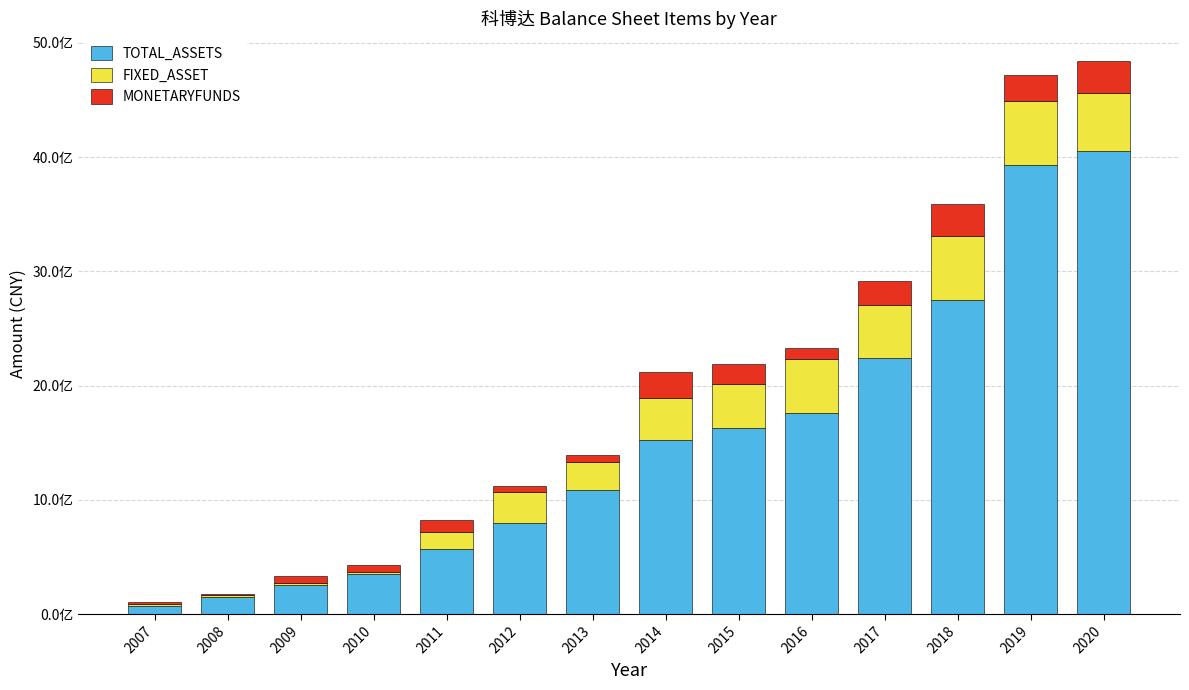

At how many categories does at least one series exceed 2319726385?

3